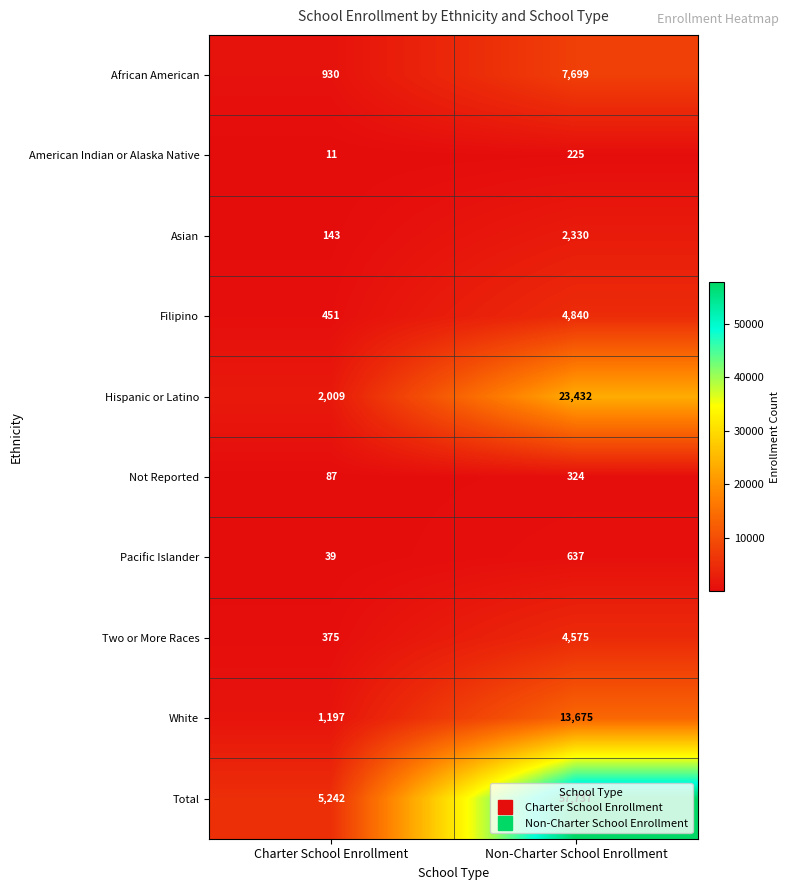

What is the sum of the Total values at Charter School Enrollment and Non-Charter School Enrollment?

62979